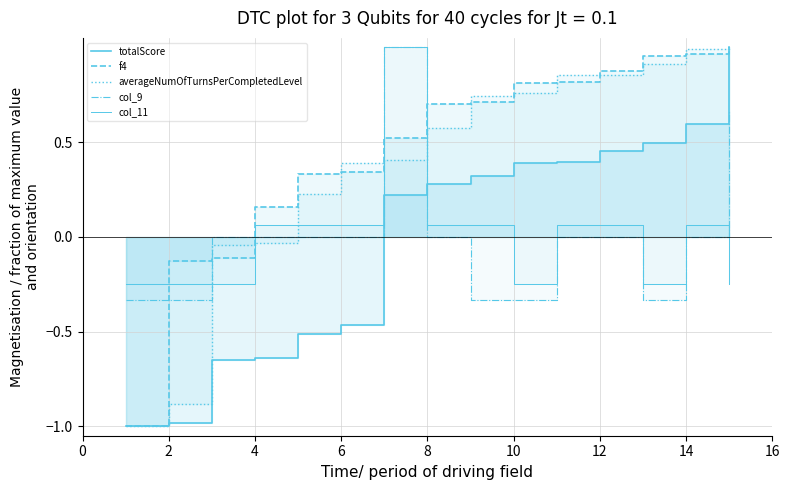

Between 14 and 0, which is larger?

14